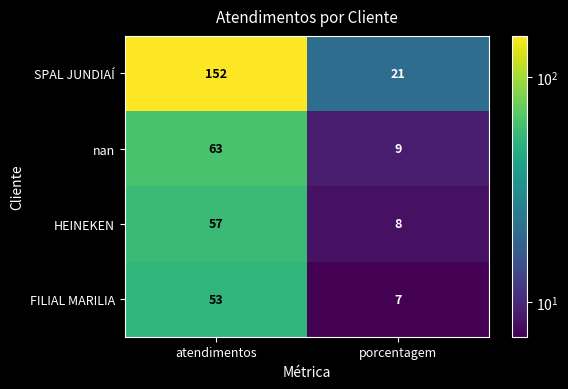

What is the total value across all series at atendimentos?

325